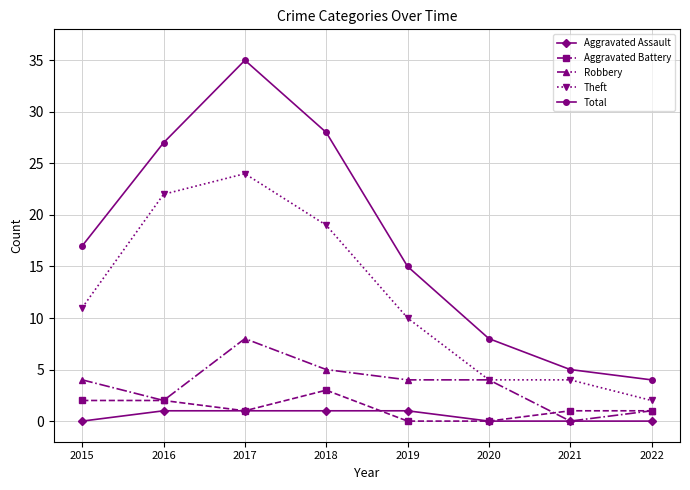

How many values in the Total series are below 17?

4